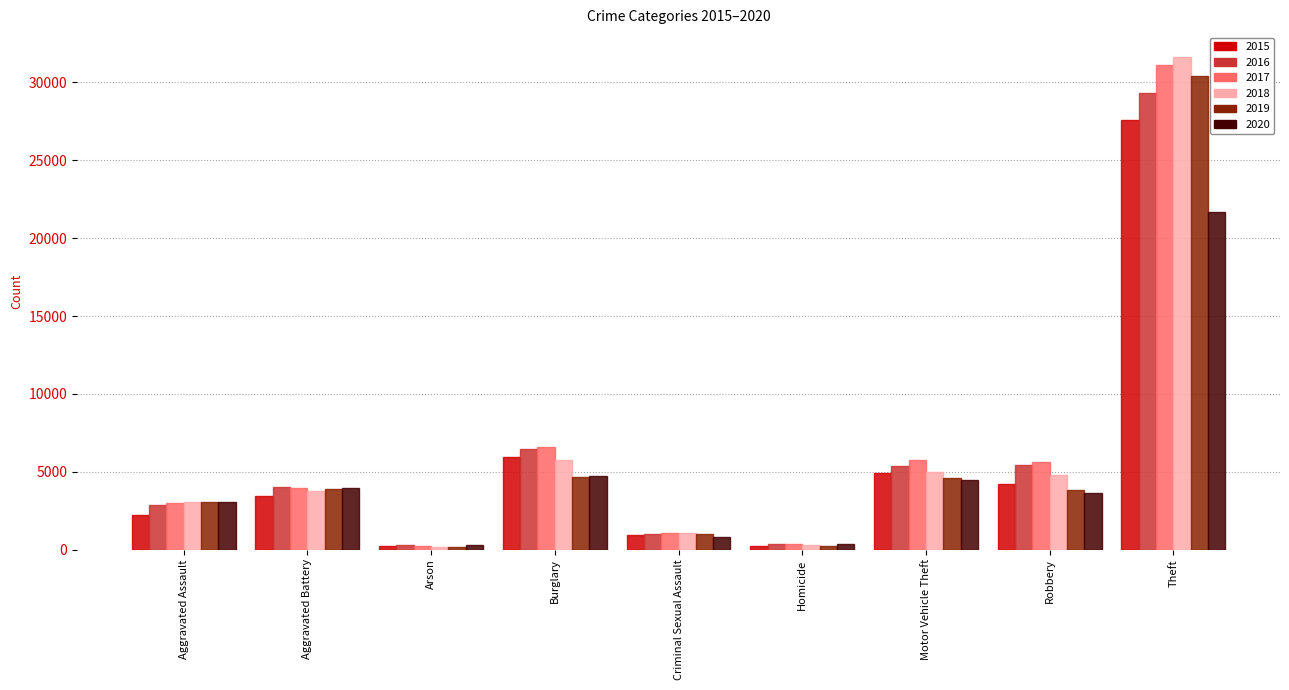

What is the greatest value displayed?

31654